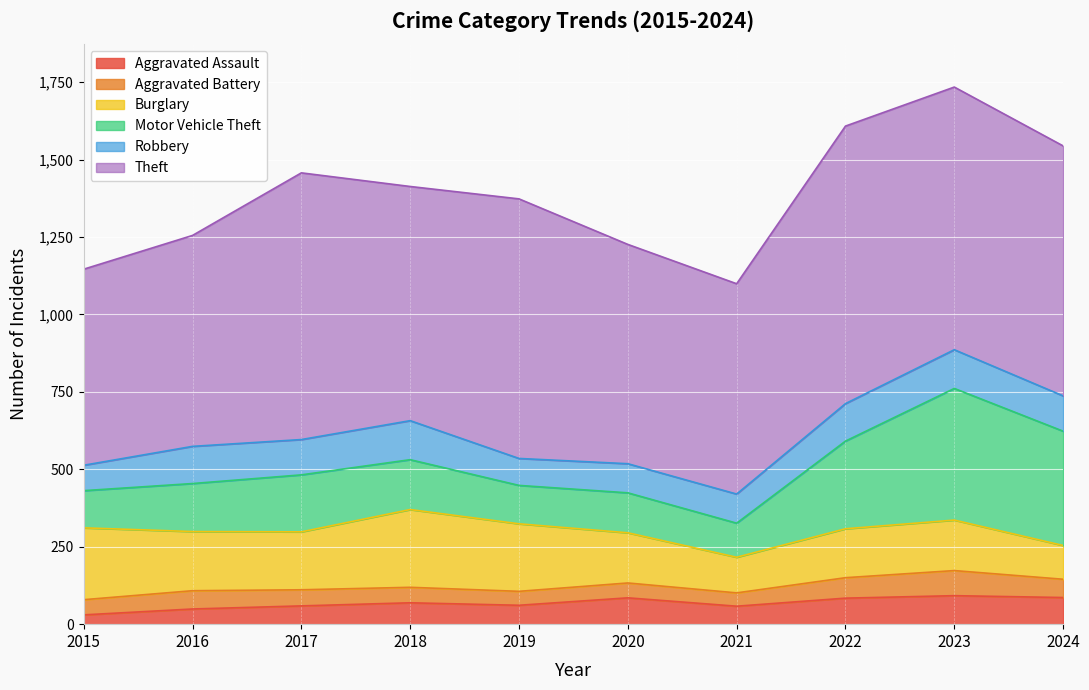

What is the spread (max minus min) of values at 2023?

767